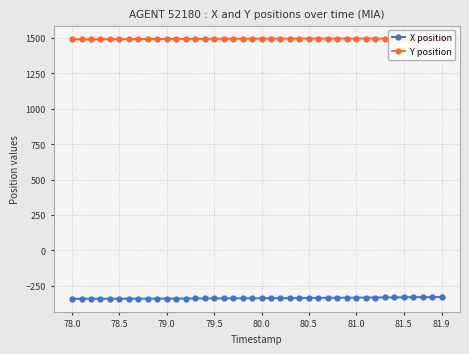

True or false: X position has a value of -342.9 at 78.0.

True